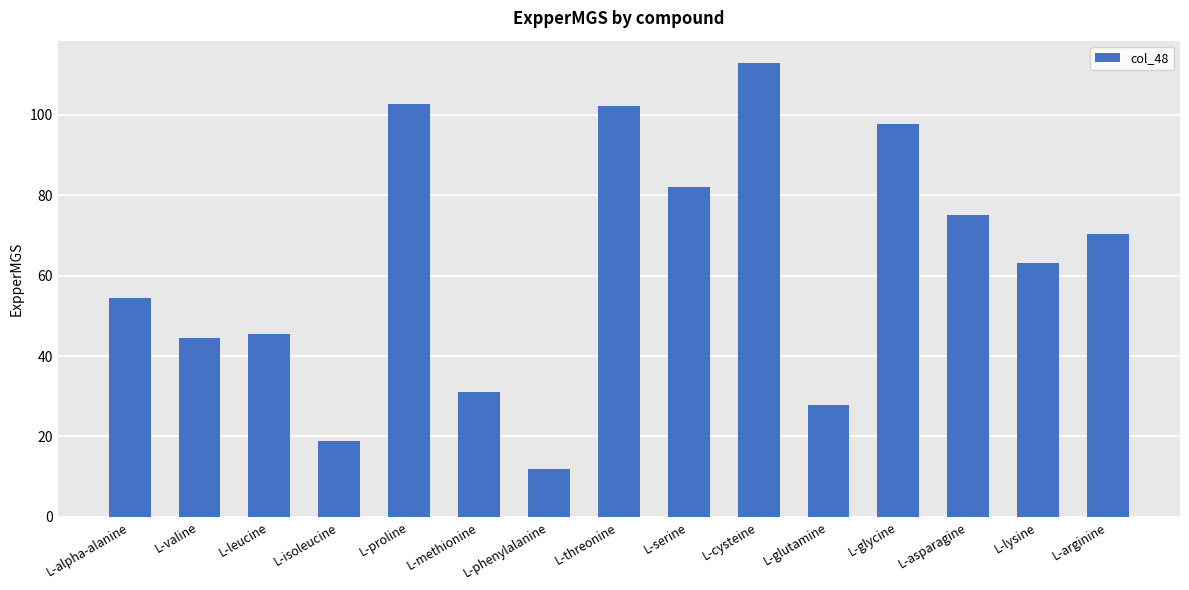

What is the sum of the values at L-asparagine and L-alpha-alanine?

129.6